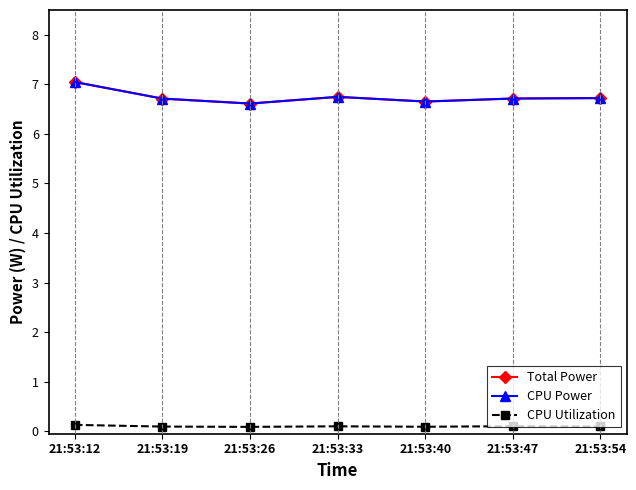

Which has a higher value, 21:53:54 or 21:53:40?

21:53:54